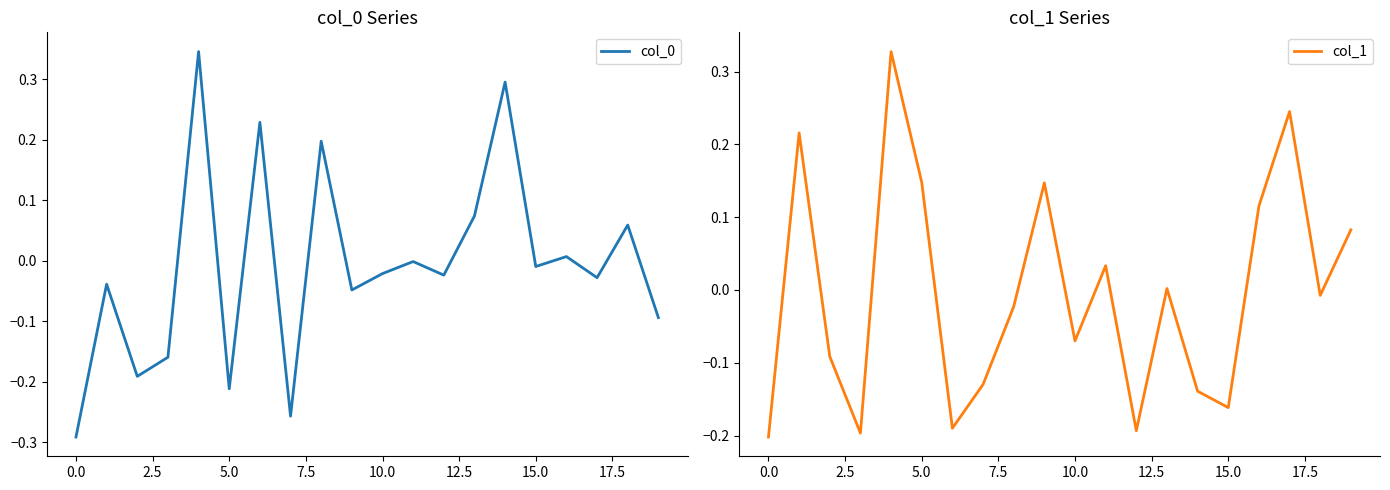

The col_1 series shows -0.1 at 2.5. True or false?

True